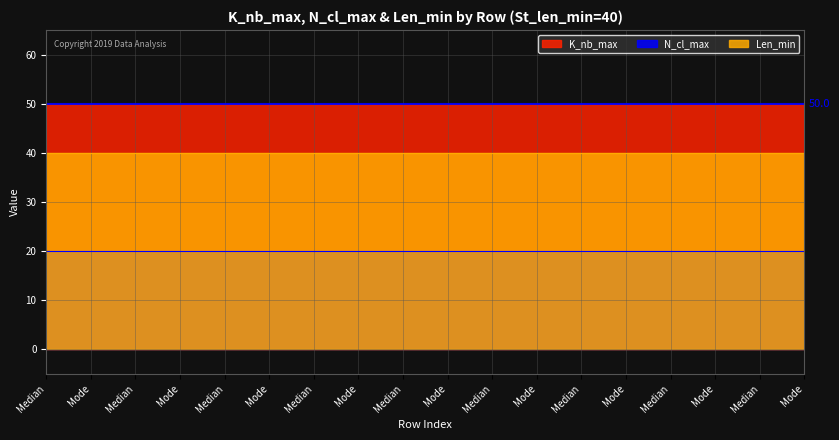

List the series in order of their peak value, lowest first.

N_cl_max, Len_min, K_nb_max